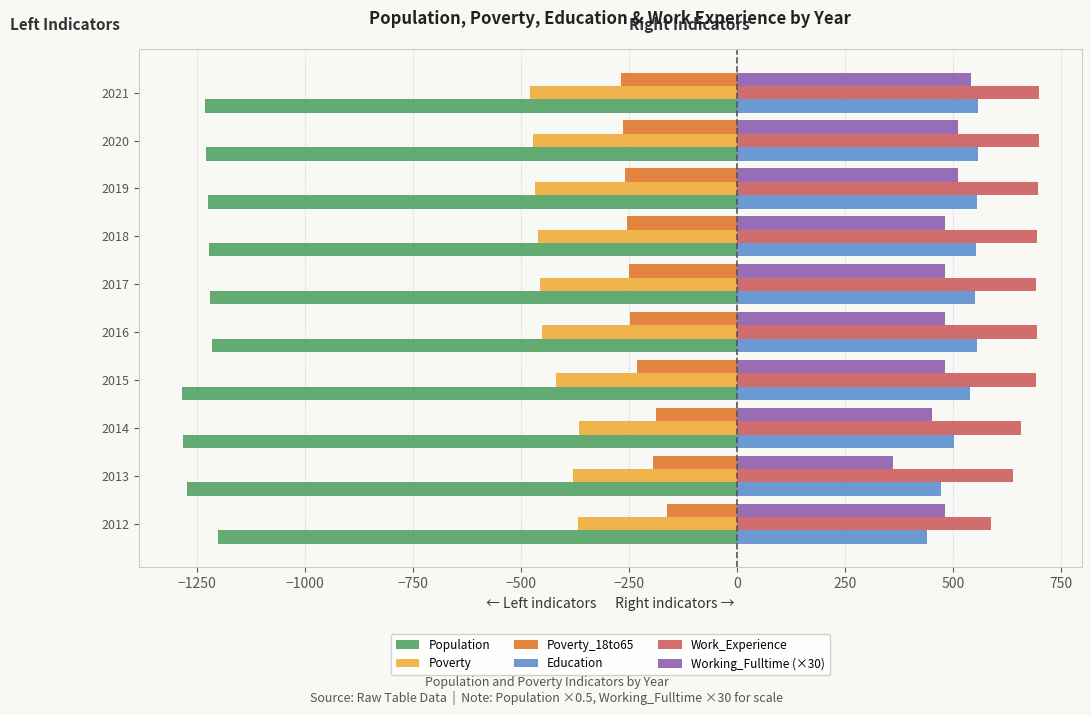

What is the smallest value displayed?

-1284.5